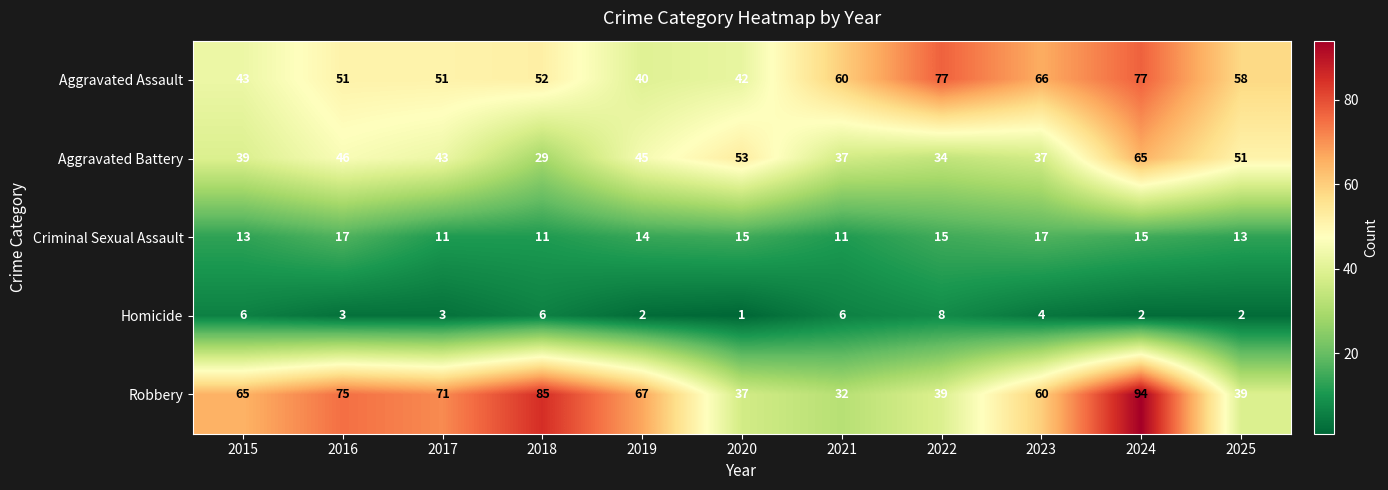

What is the minimum value shown in the chart?

1